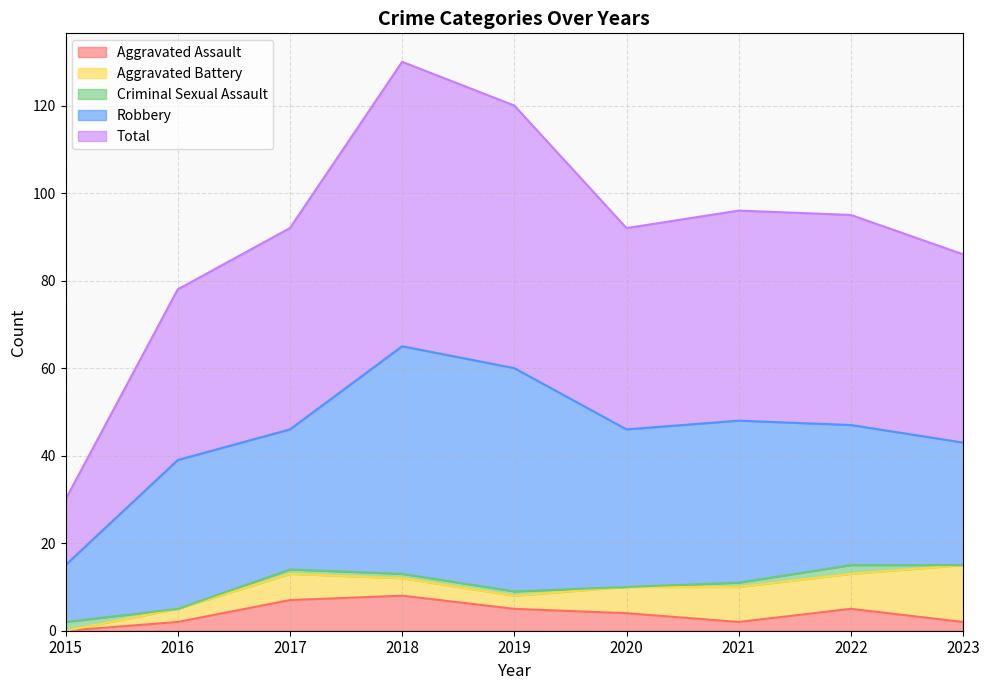

True or false: Robbery and Total intersect in this chart.

False